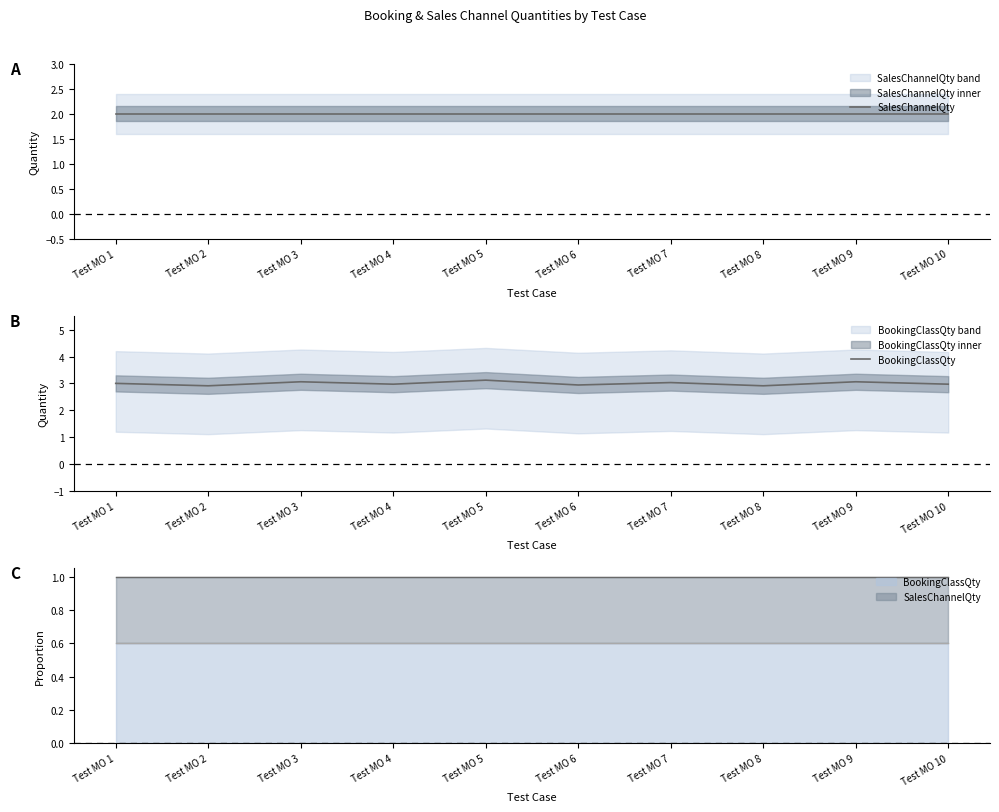

True or false: BookingClassQty has a value of 3.1 at Test MO 5.

True